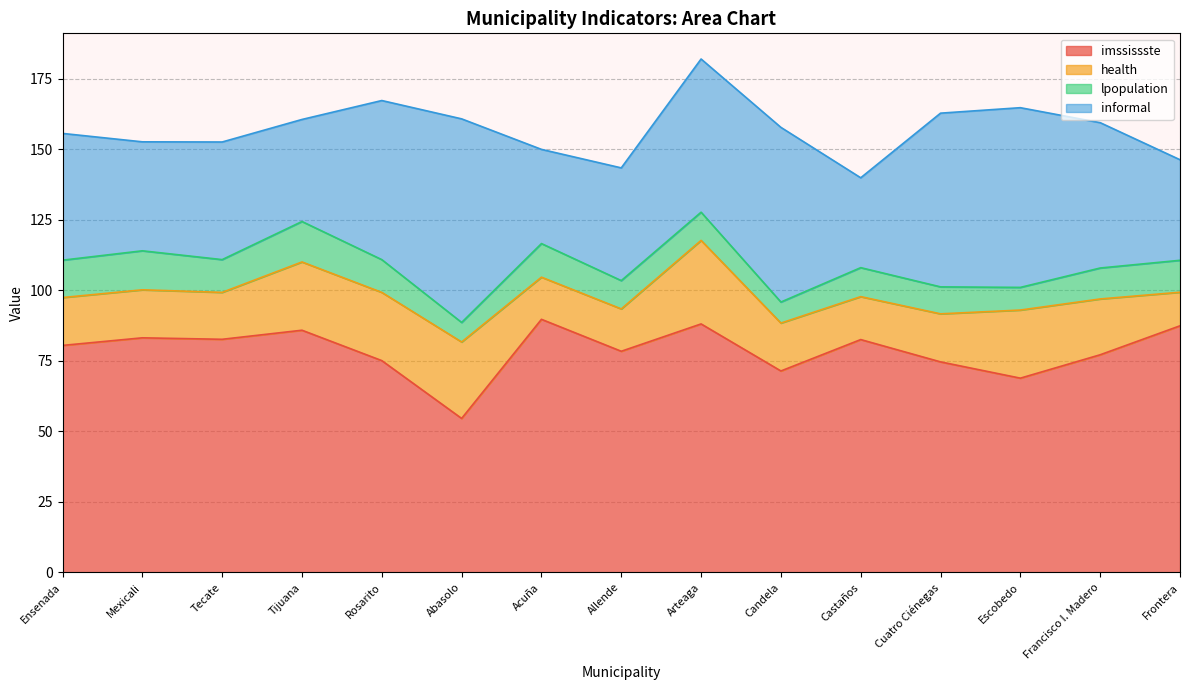

What is the difference between the highest and lowest values at Escobedo?

60.8